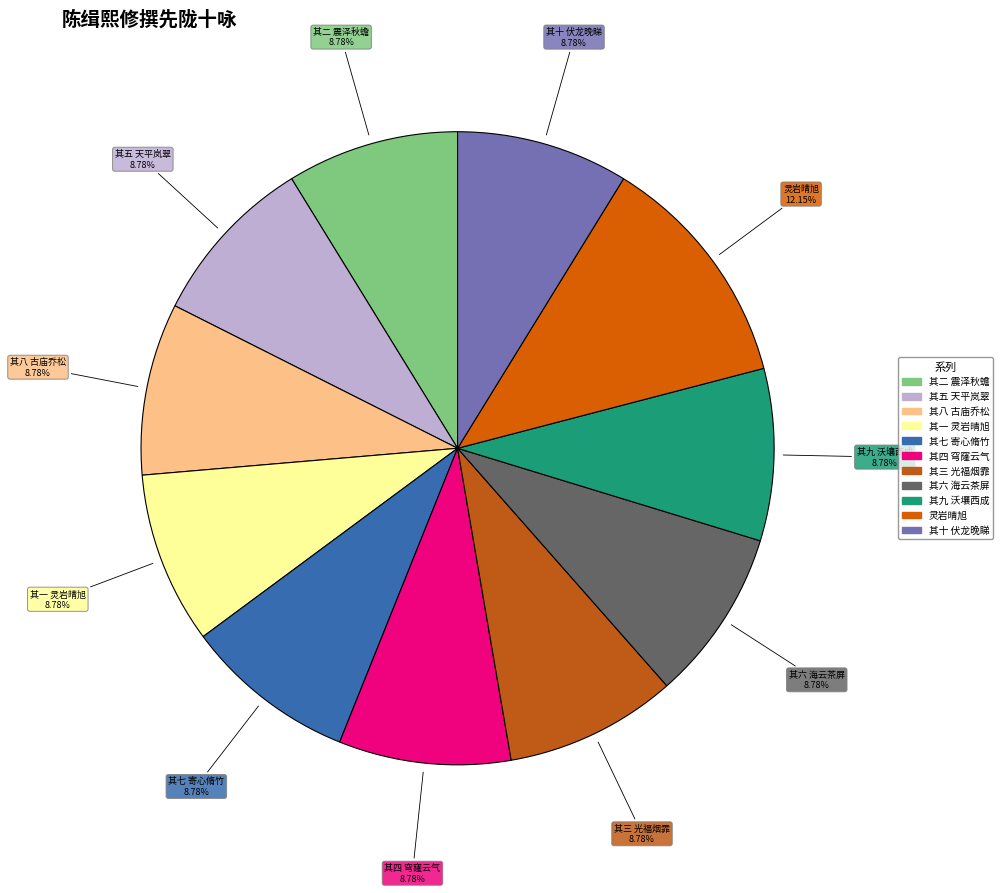

Is it true that 其七 寄心脩竹 is 9% of the pie?

True